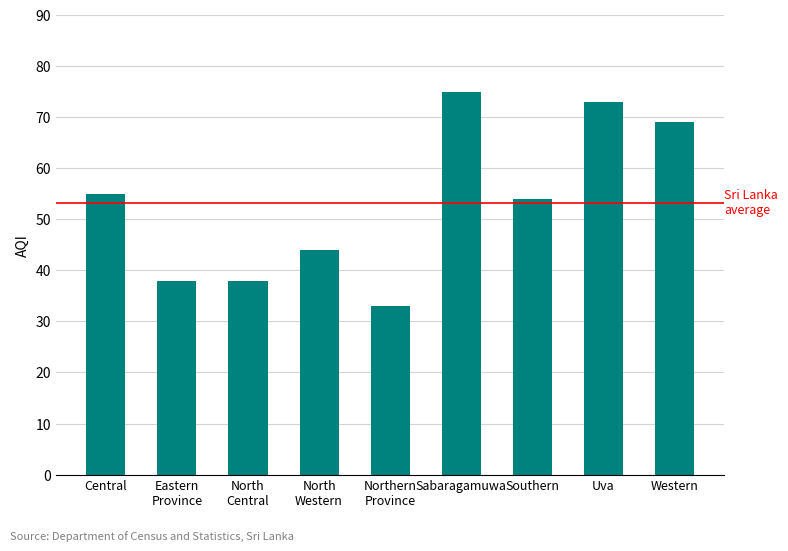

What is the difference between the values at Northern
Province and Southern?

21